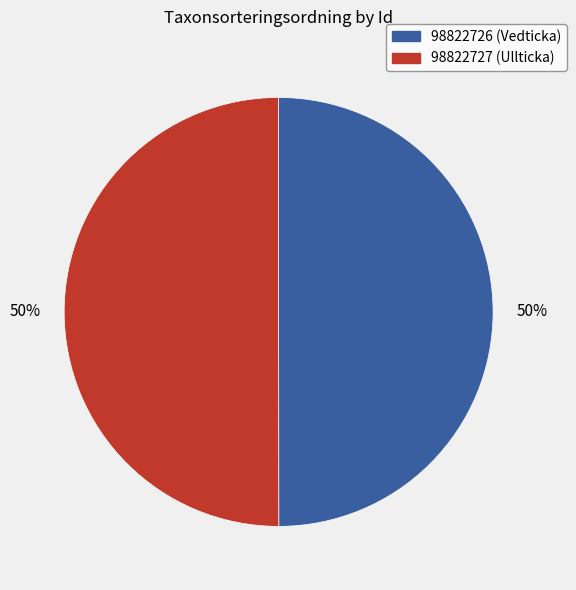

What percentage is the 98822727 slice, to the nearest percent?

50%